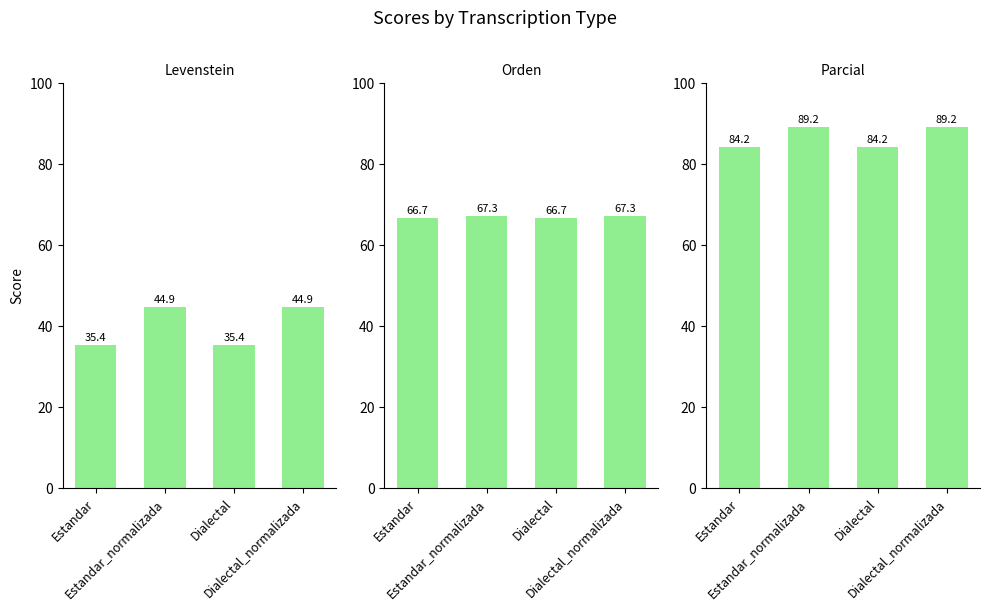

What is the sum of all Orden values?

268.0